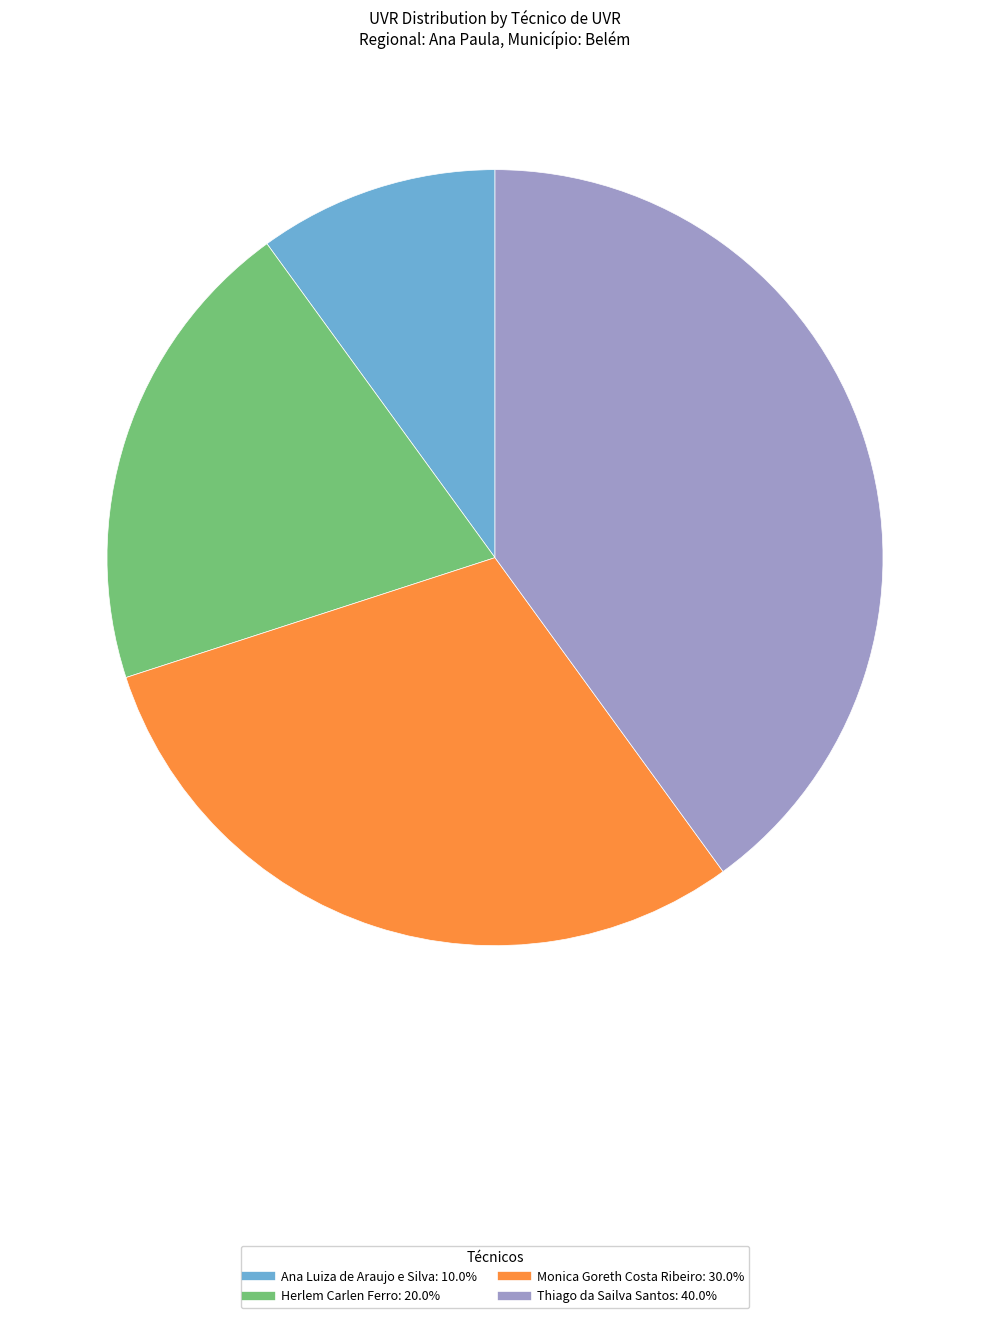

Is there any slice that represents more than half of the pie?

No